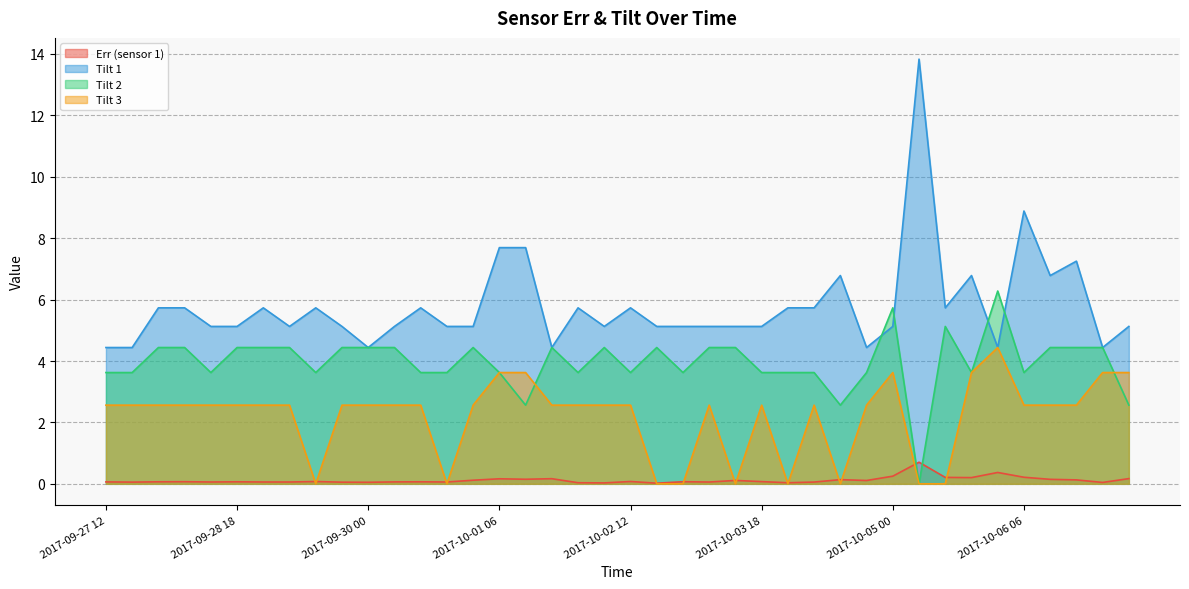

What is the sum of all Tilt 2 values?

158.3